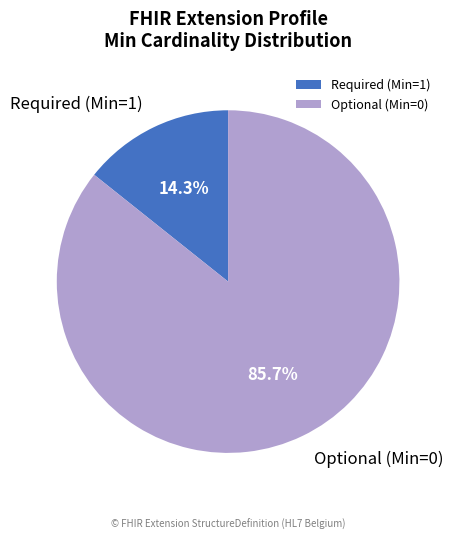

What portion of the pie excludes Required (Min=1)?

85.7%